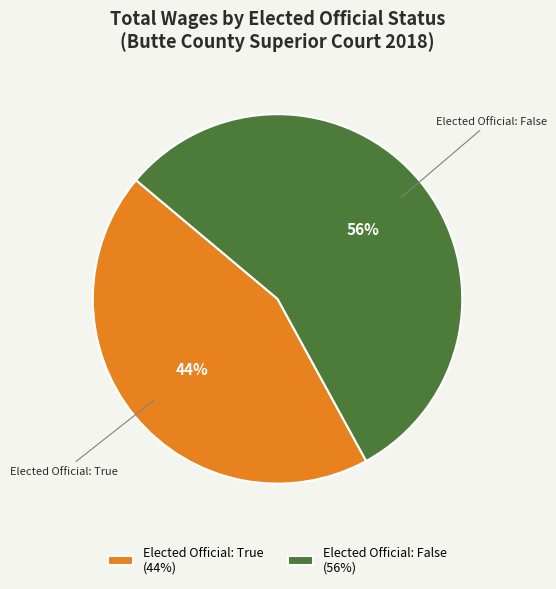

Is the sum of Elected Official: False (56%) and Elected Official: True (44%) greater than half?

Yes